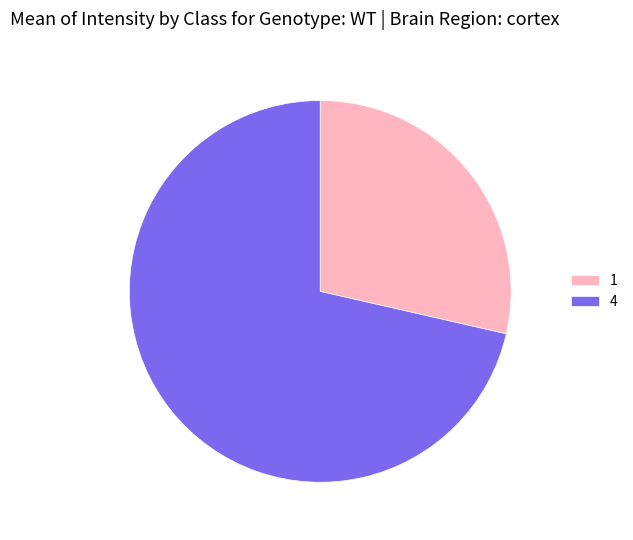

How many segments does this pie chart have?

2